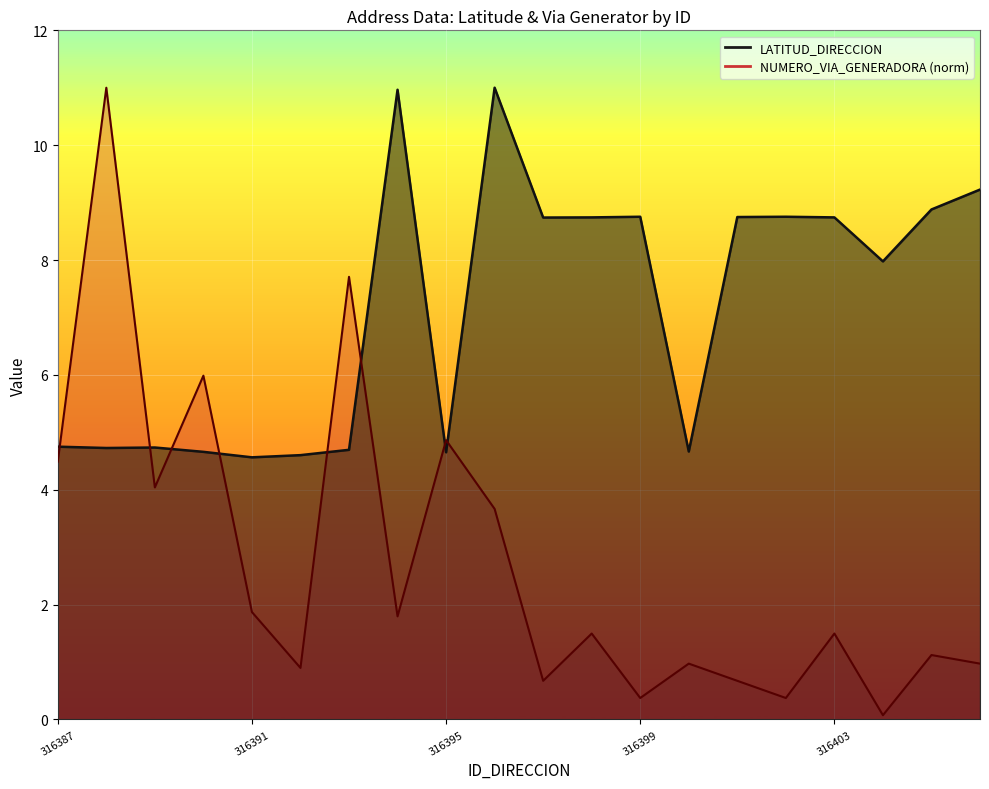

The value of LATITUD_DIRECCION at 316387 is 4.8. True or false?

True